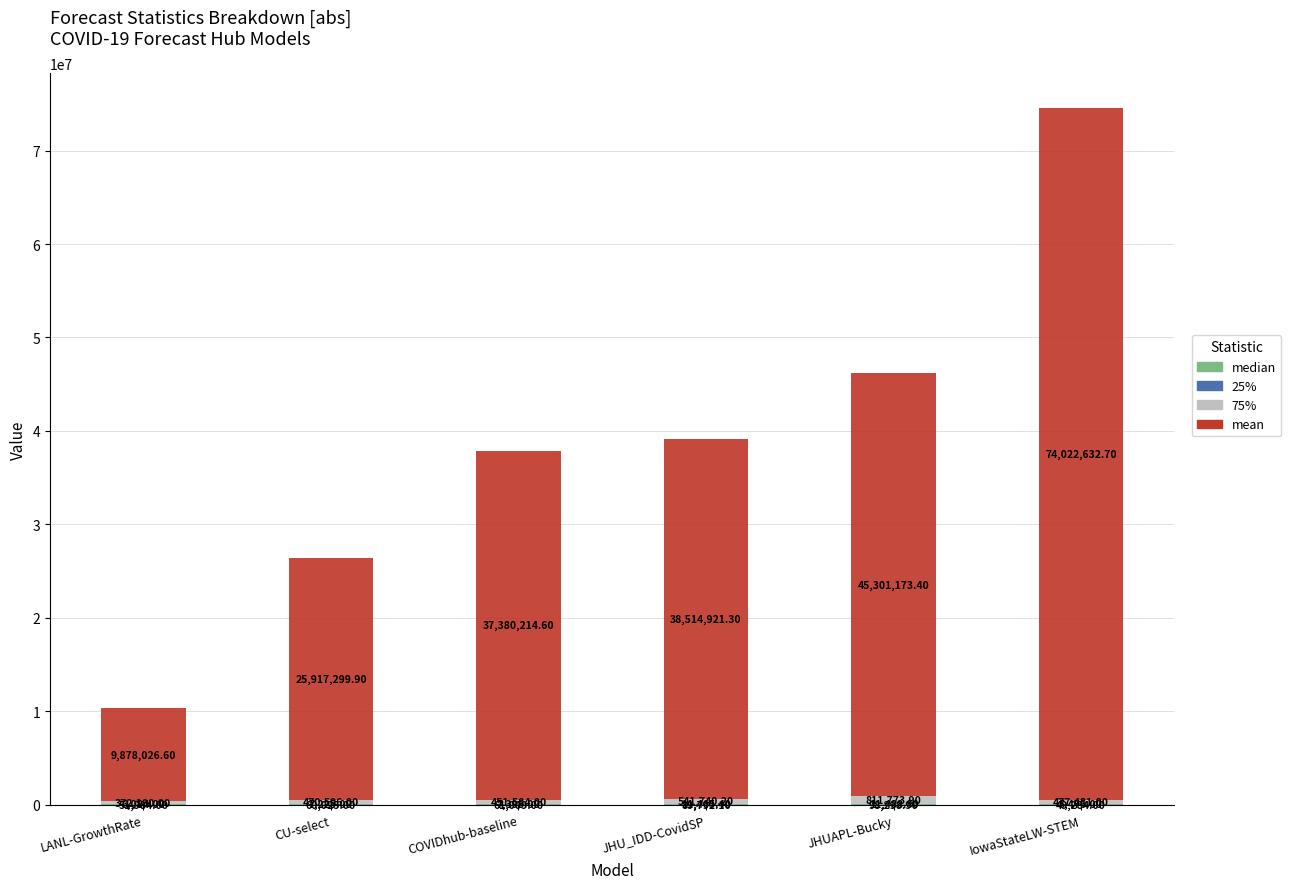

At which category is the sum across all series the highest?

IowaStateLW-STEM